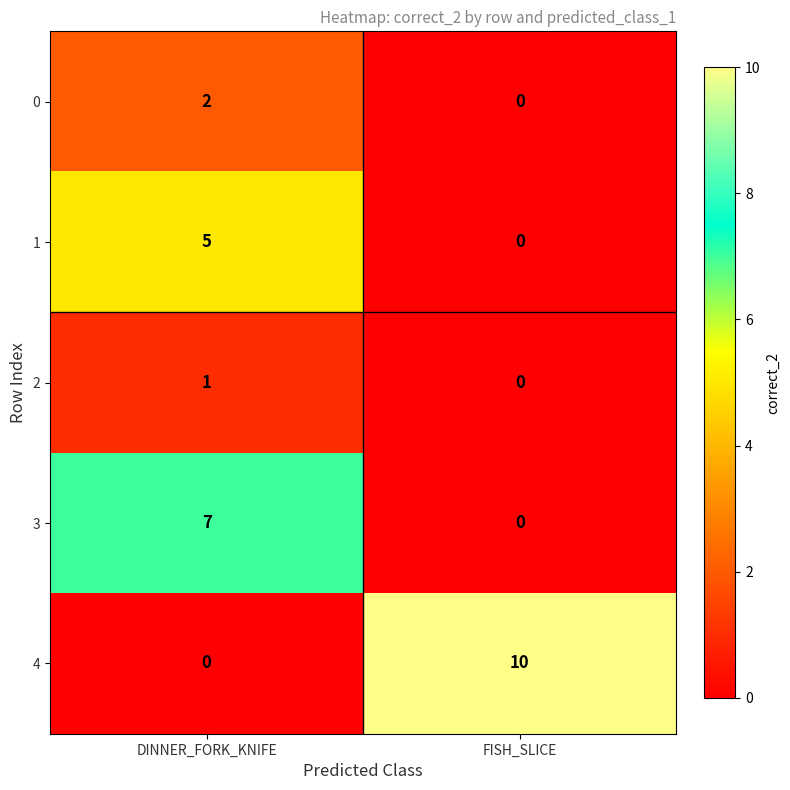

What is the difference between the 3 values at FISH_SLICE and DINNER_FORK_KNIFE?

7